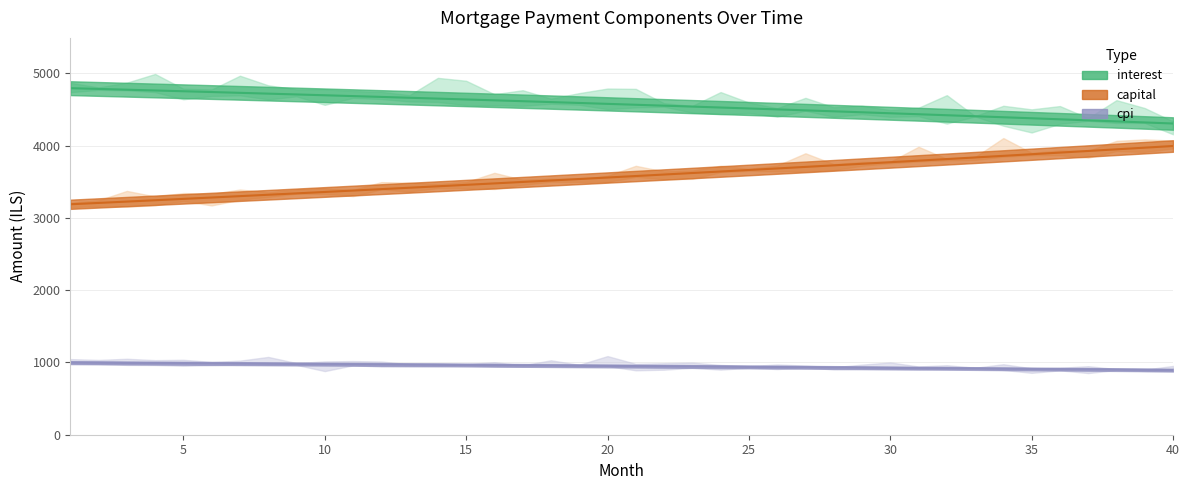

True or false: capital has more than 1 points higher than both neighbors.

False